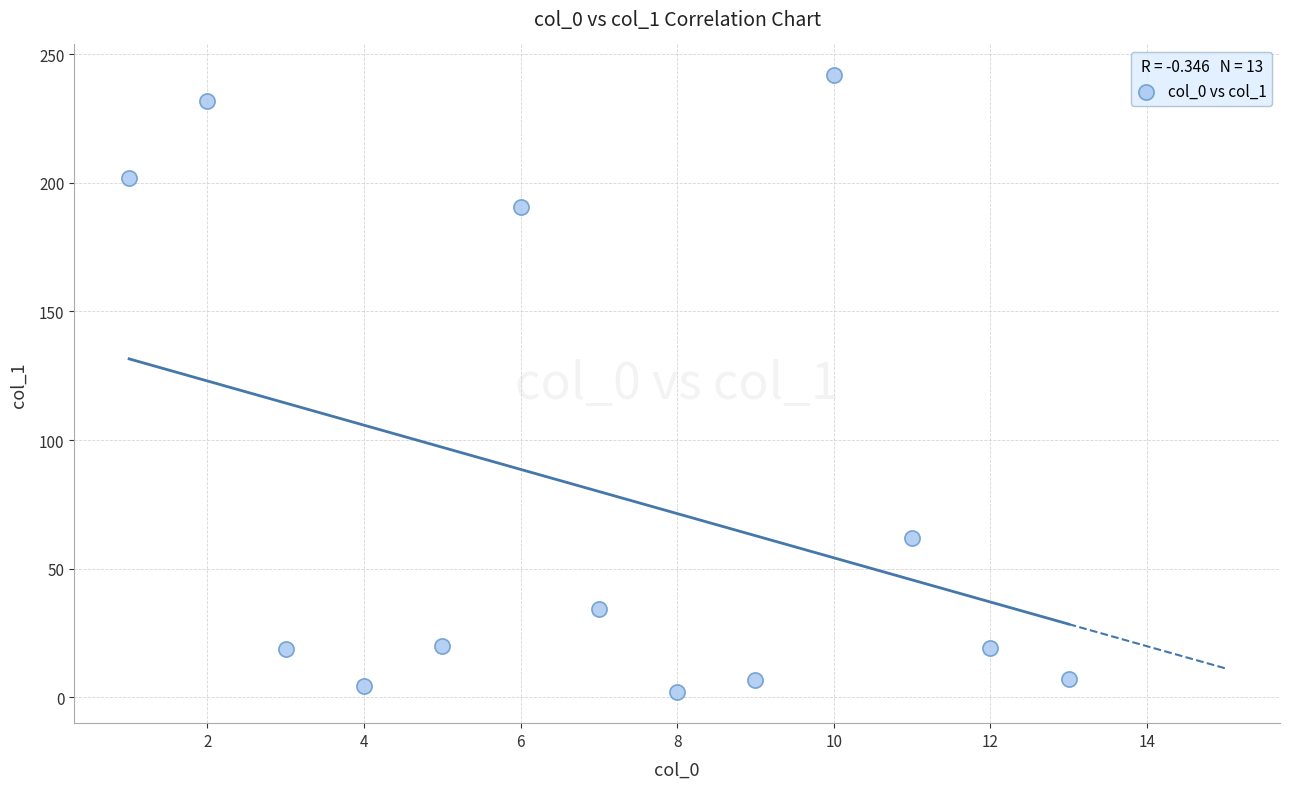

What is the range of X values (max minus min)?

12.0